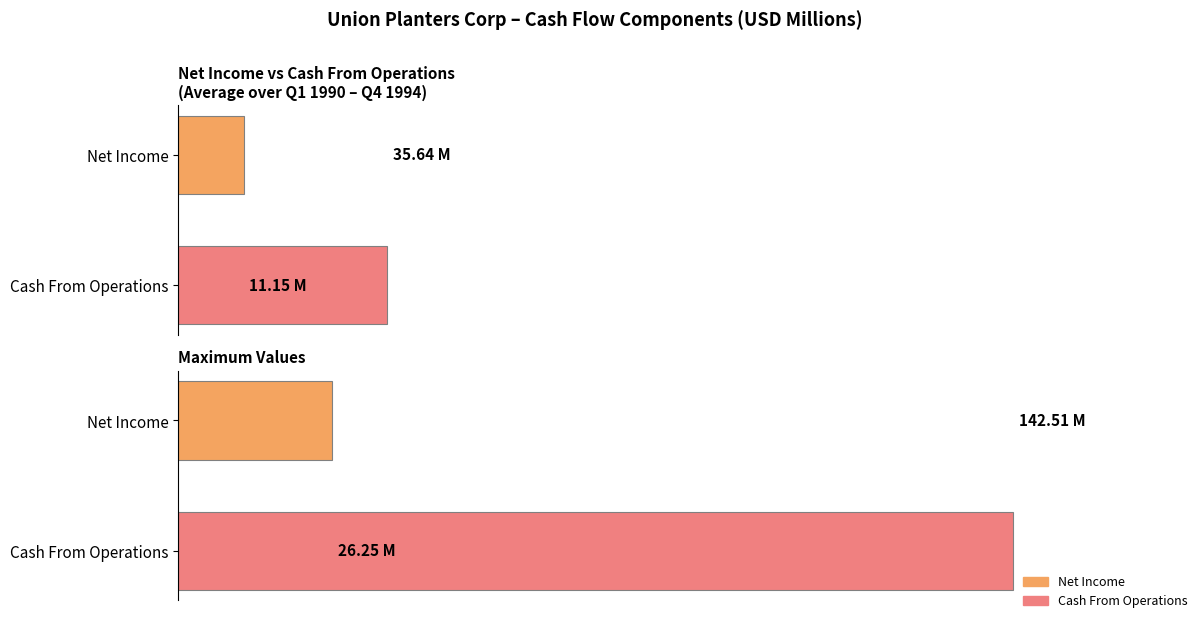

What is the value of the 2nd bar from the left?

11.2